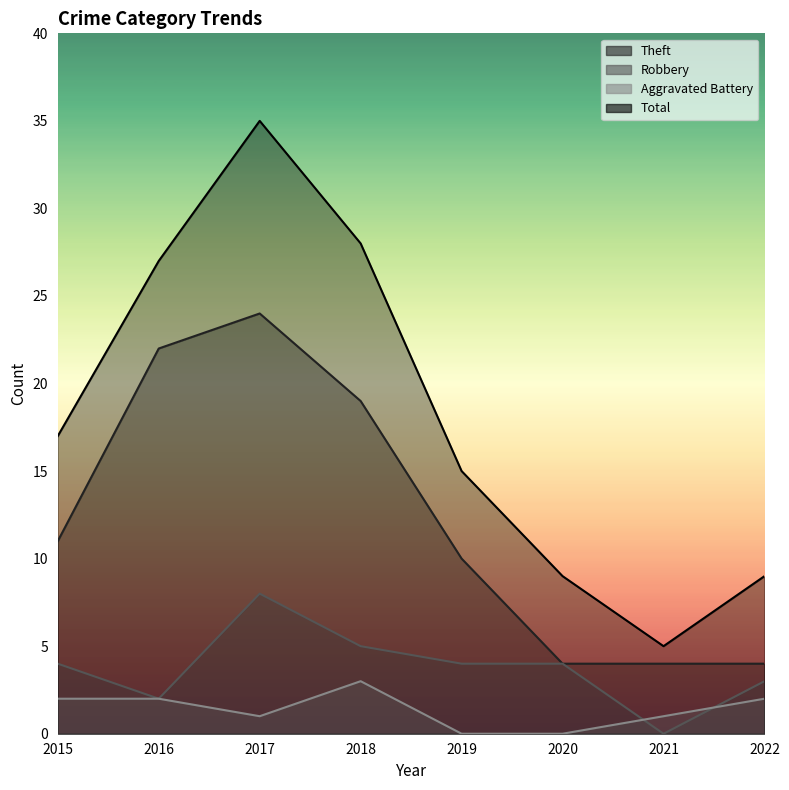

At which category does Aggravated Battery reach its first local peak?

2018